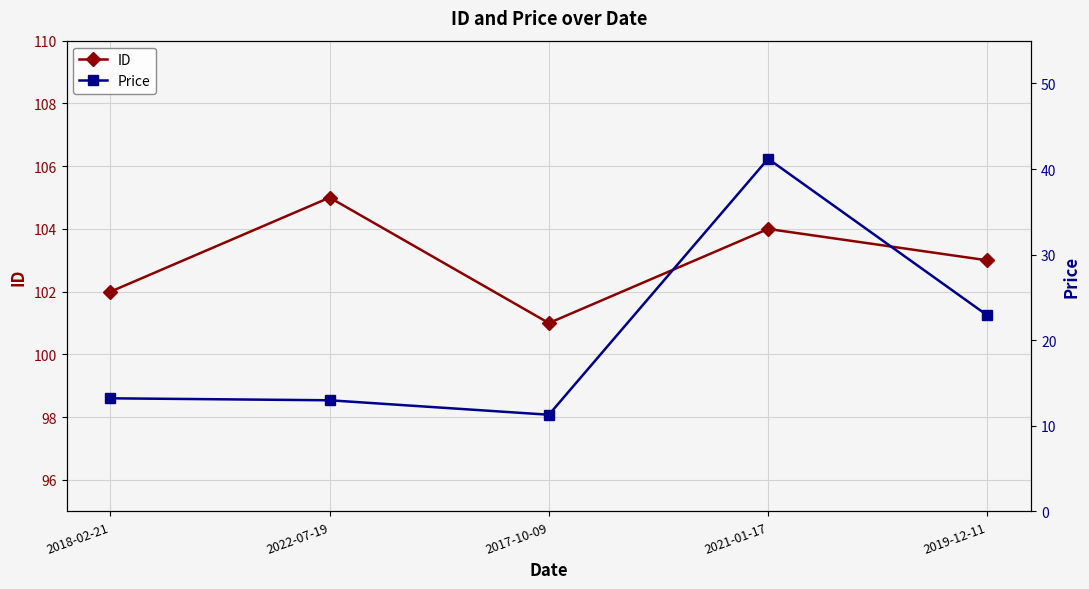

Rank the series by their average value, from lowest to highest.

Price, ID